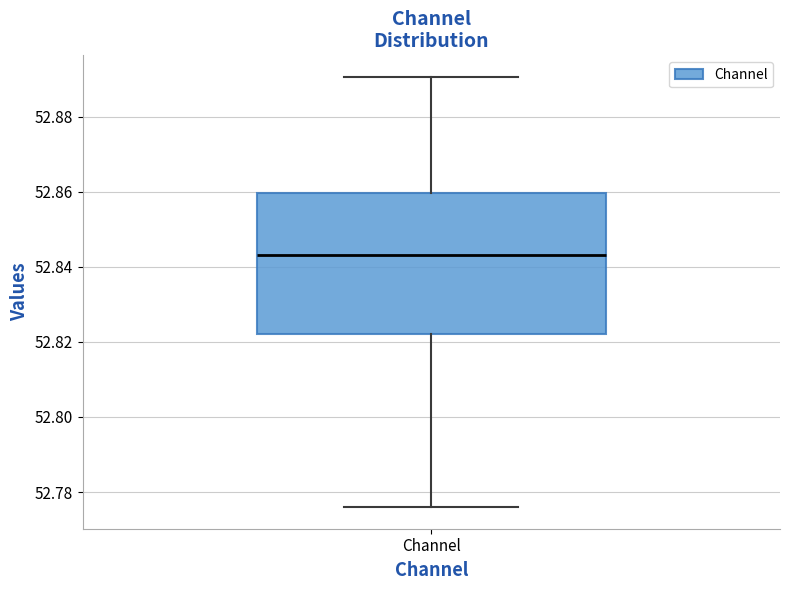

Read this box plot against the y-axis: the position of the median line, the range covered by the box, and the ends of both whiskers. The values are not printed on the chart, so give them approximately, as read against the axis.

median 52.844, box 52.822 to 52.860, whiskers 52.776 to 52.890